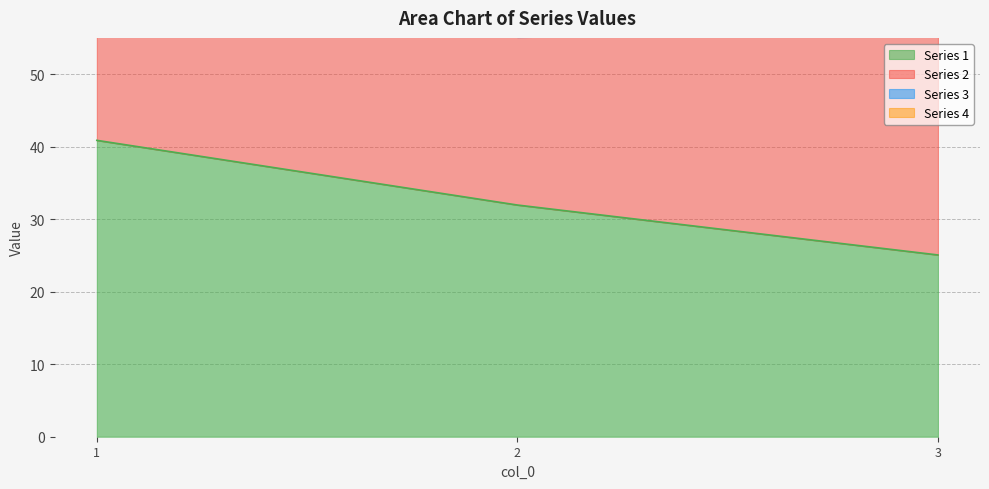

Reading right to left, list all the values displayed in this chart.

1: 25.1	32.0	40.9
4: 55.8	55.1	71.8